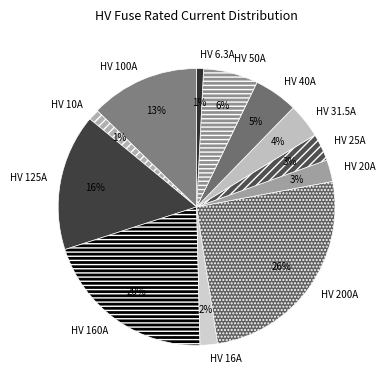

The HV 100A slice represents 21% of the pie. True or false?

False